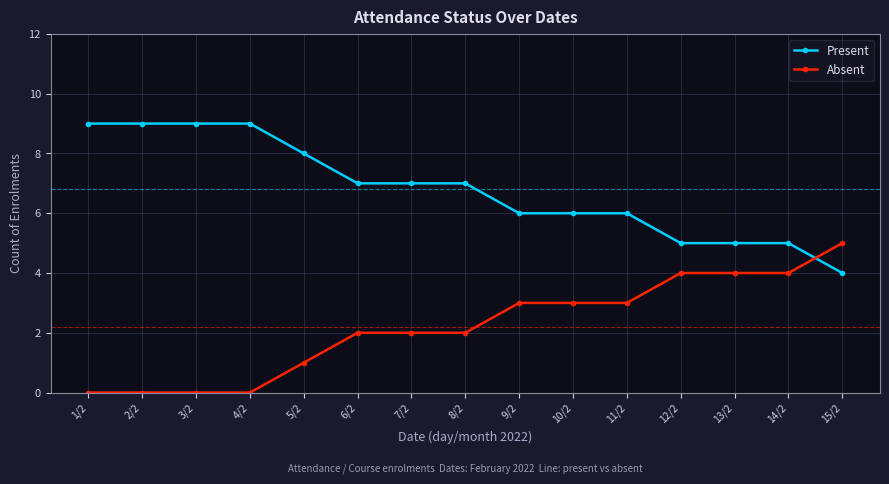

Which category has the highest value in the Absent series?

15/2